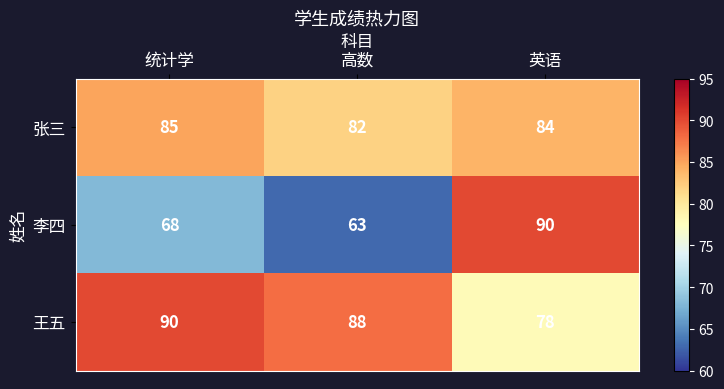

At how many categories does at least one series exceed 72?

3